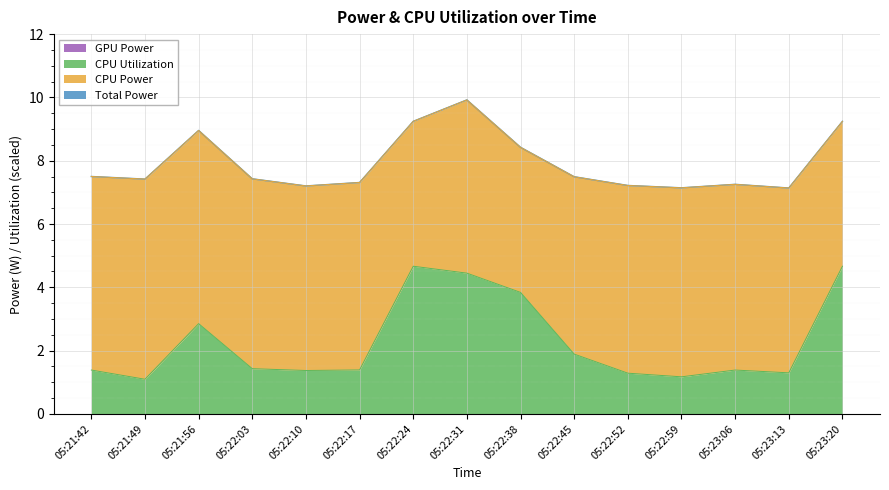

Does the chart display data point markers on the line(s)?

No